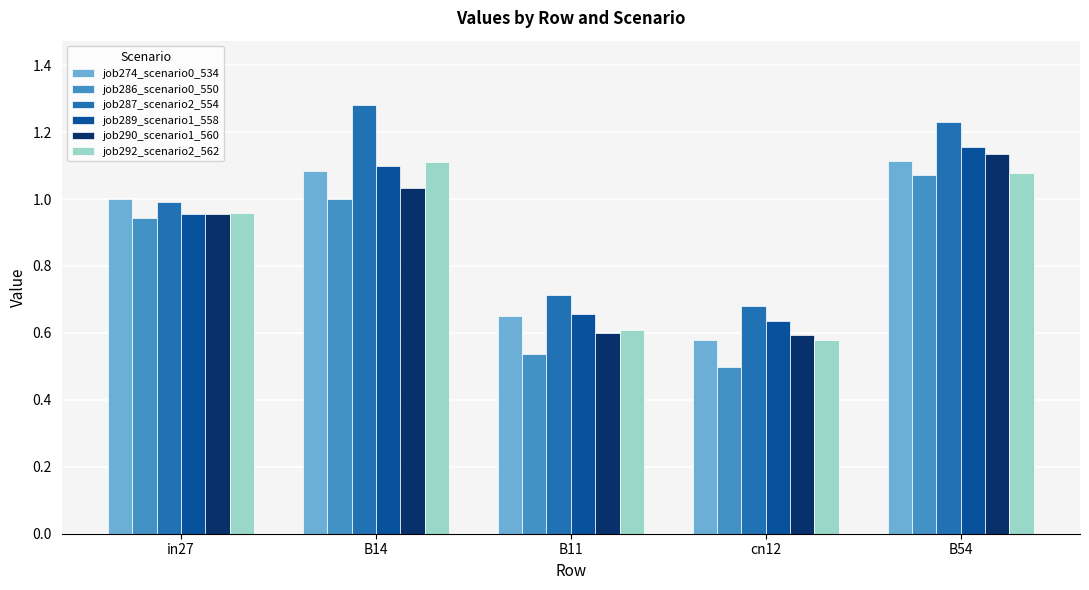

Is it true that job292_scenario2_562 equals 0.3 at cn12?

False